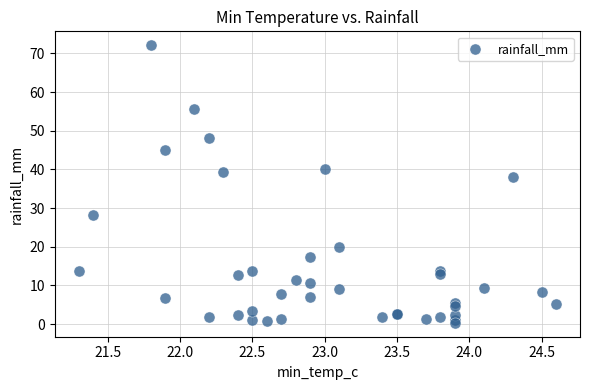

What Y value in the scatter plot is closest to 36?

38.0